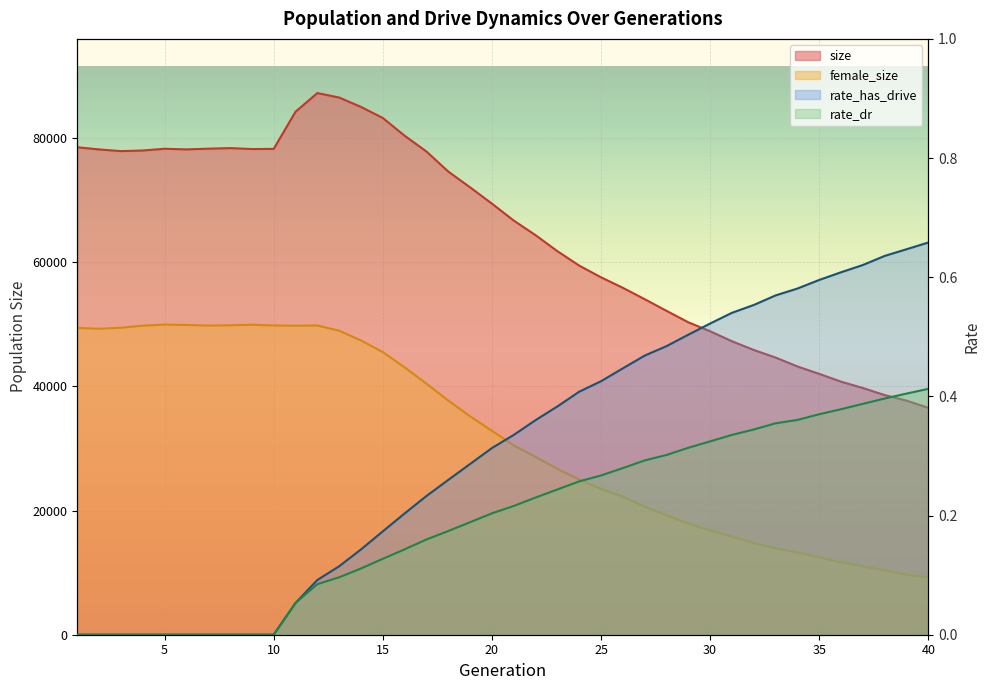

Which series has the largest total across all categories?

size